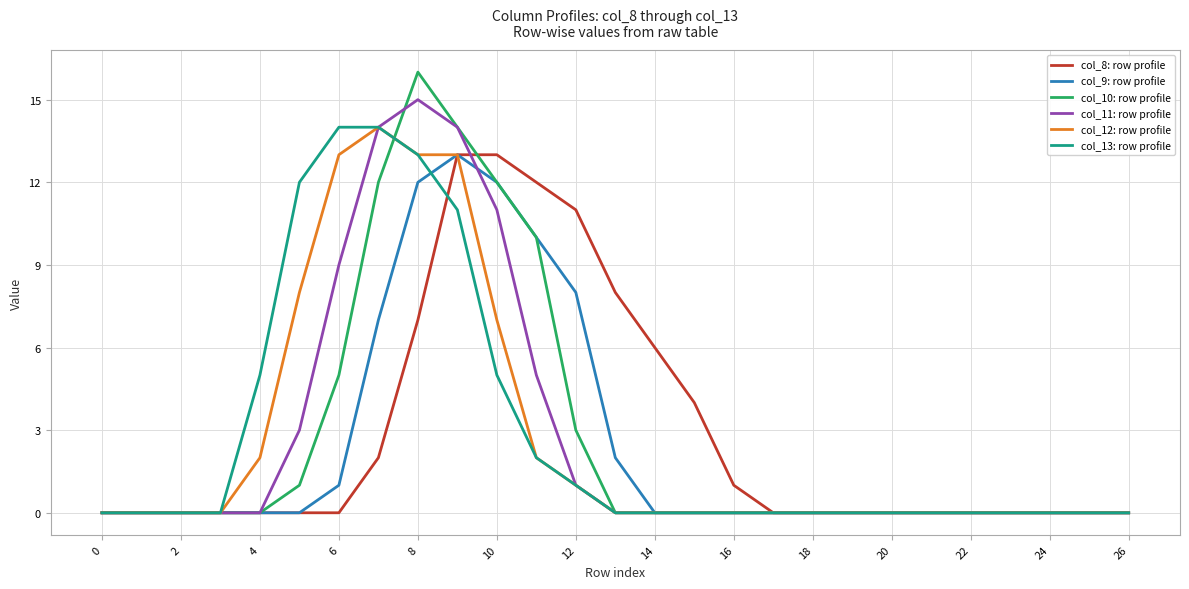

At how many categories does at least one series exceed 2?

12